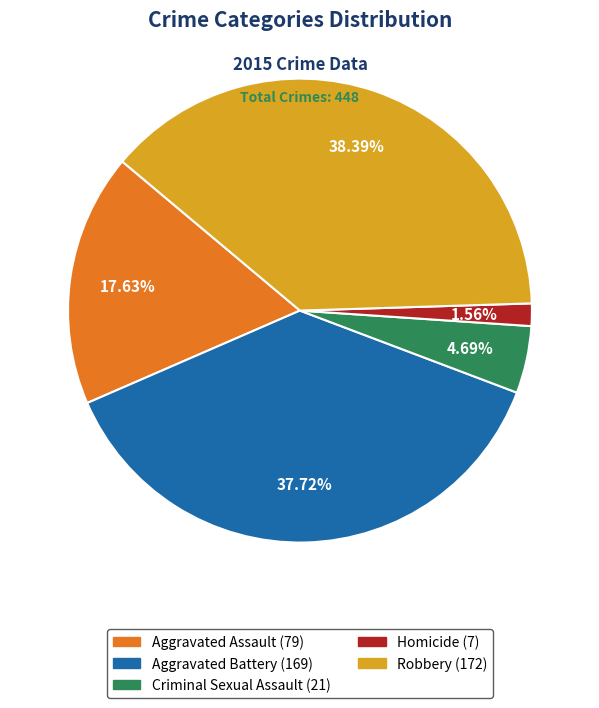

Is the sum of Robbery and Aggravated Assault greater than half?

Yes